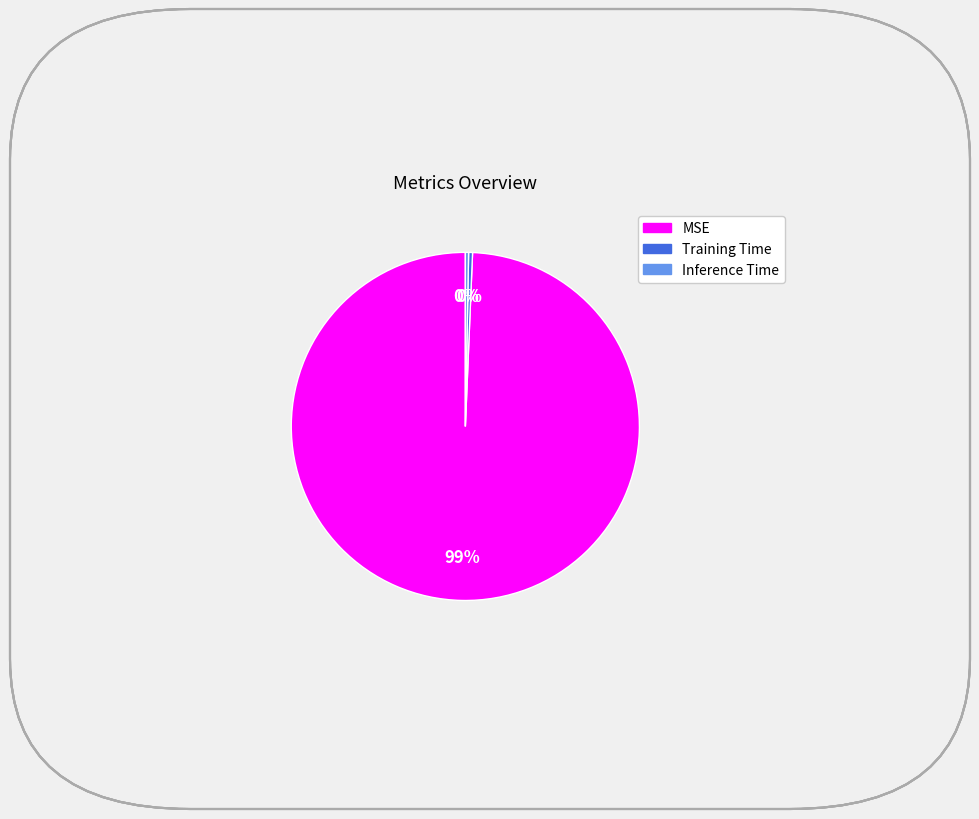

To the nearest percent, what is the average slice percentage?

33%